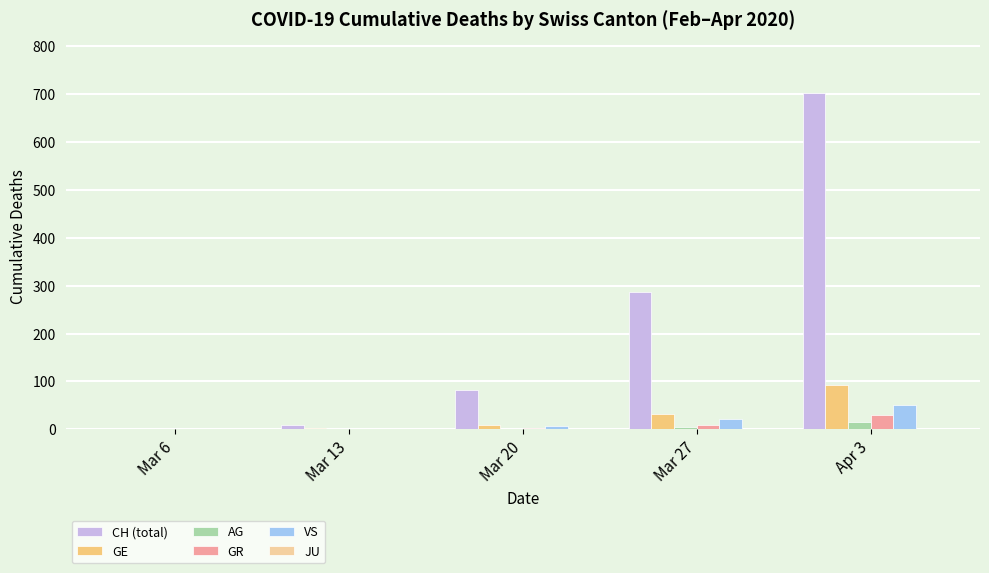

Reading right to left, extract all data points from this chart.

CH (total): 703	287	83	10	1
GE: 92	32	9	2	0
AG: 15	5	1	0	0
GR: 30	9	3	0	0
VS: 51	21	7	1	0
JU: 0	0	0	0	0